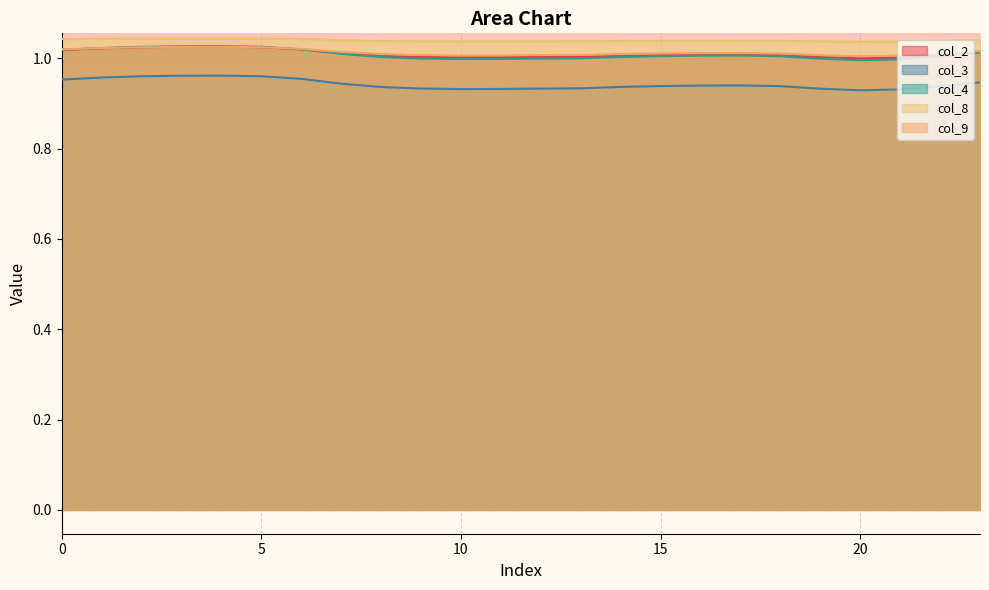

Is the value of col_2 at 14 greater than the value of col_8 at 12?

No